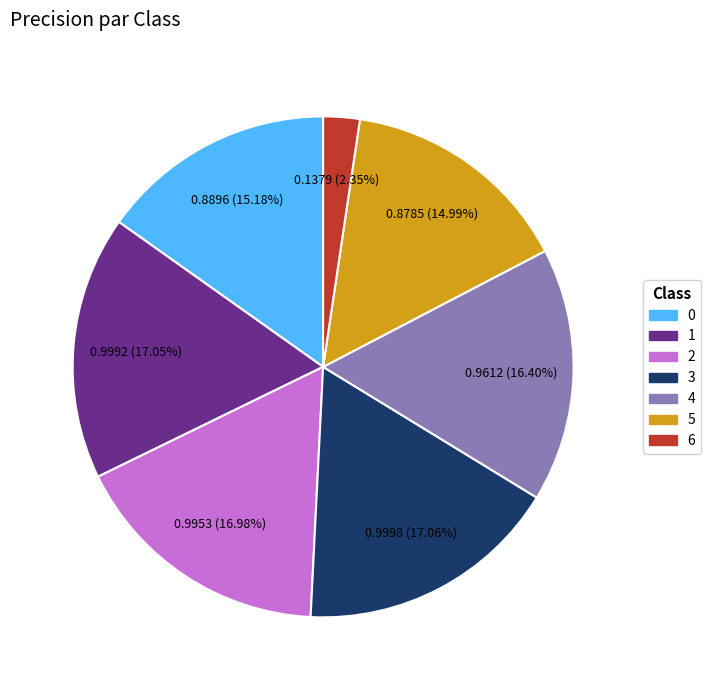

To the nearest percent, what is the difference between the largest and smallest slice percentages?

15%